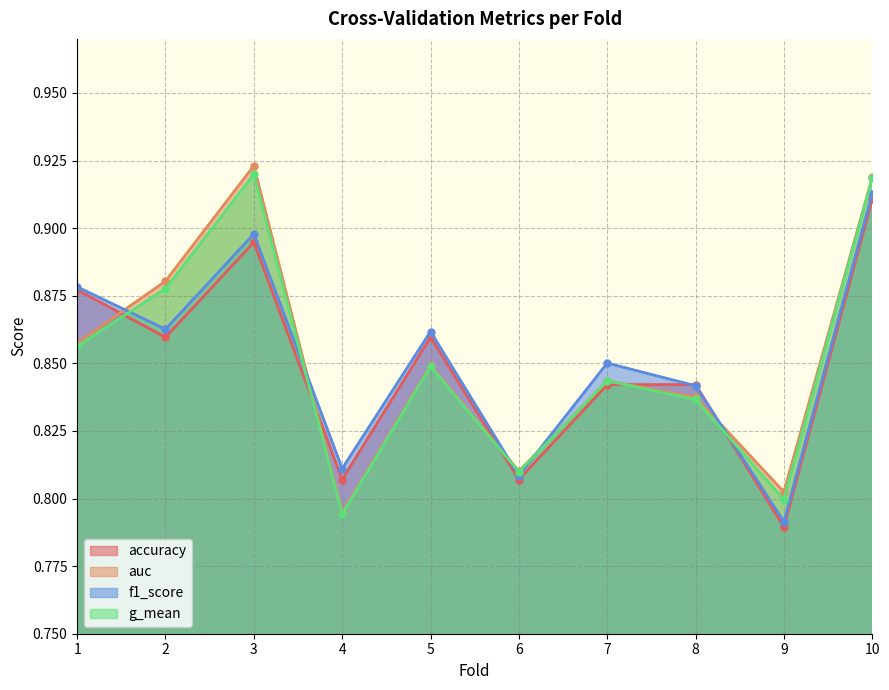

At which category does g_mean reach its first local peak?

3